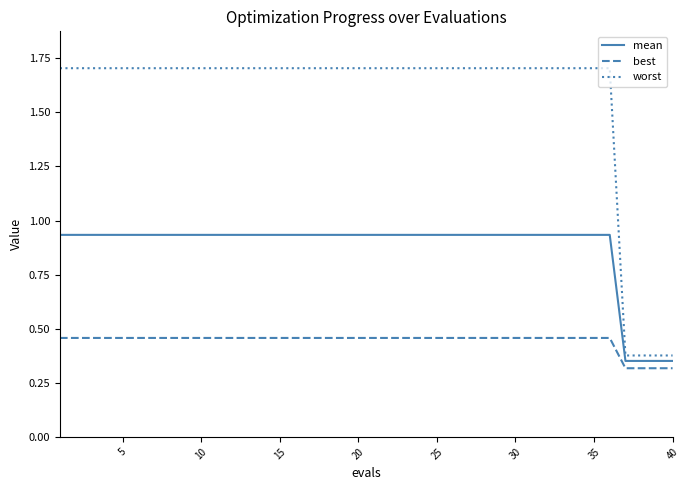

Which series has the largest range (max minus min)?

worst